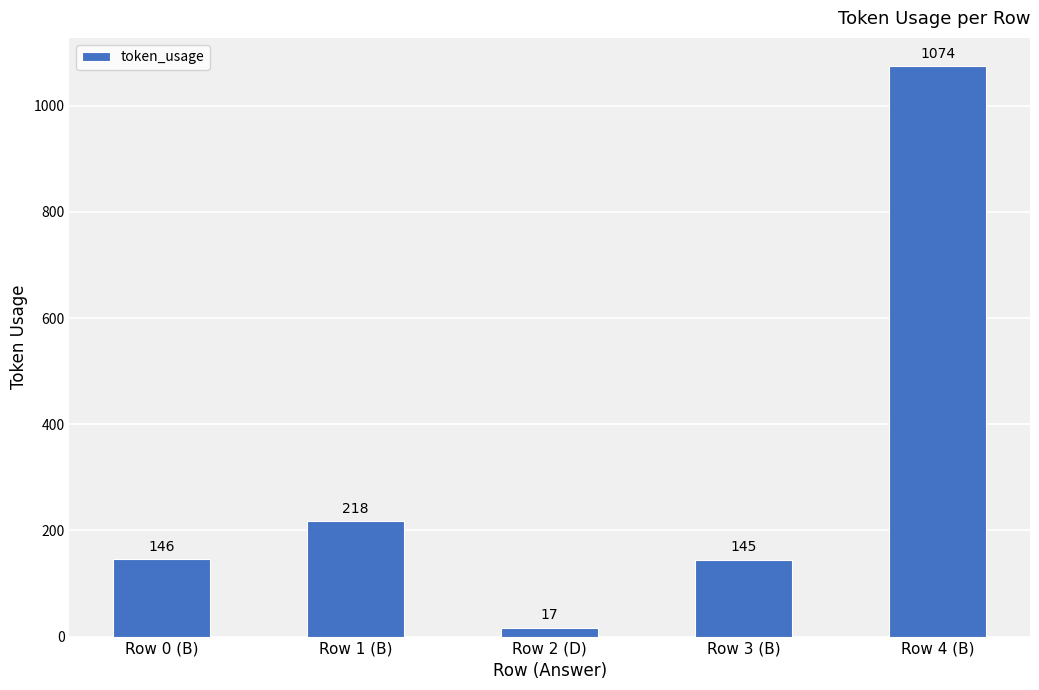

True or false: the data shows 139 at Row 1 (B).

False